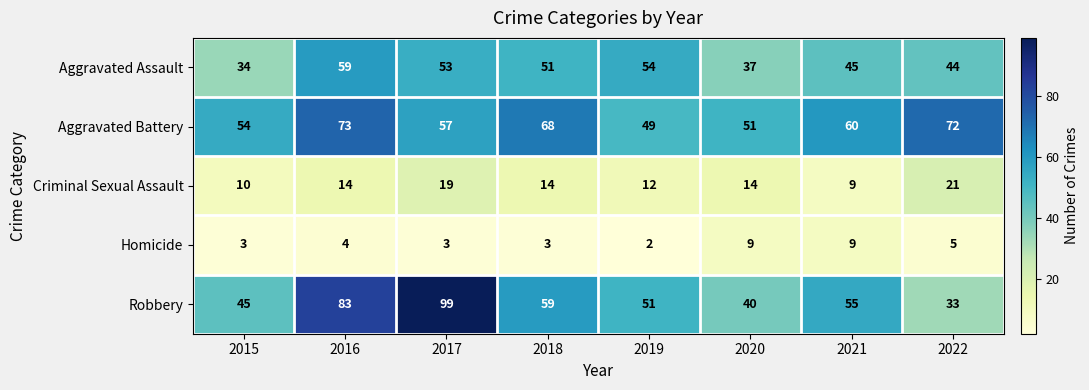

What is the approximate value of Aggravated Assault at 2020, to the nearest 10?

40